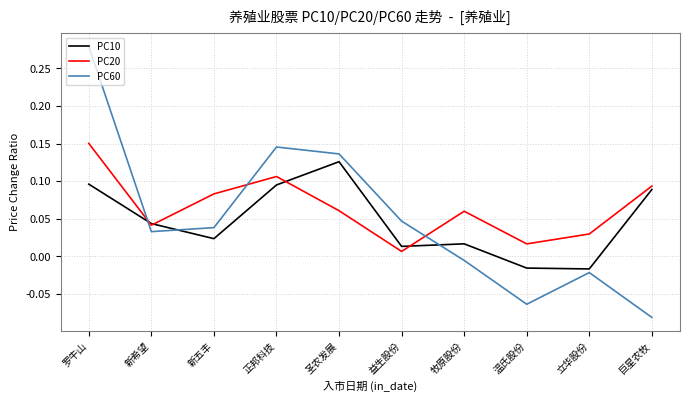

True or false: PC20 and PC60 cross at least once.

True